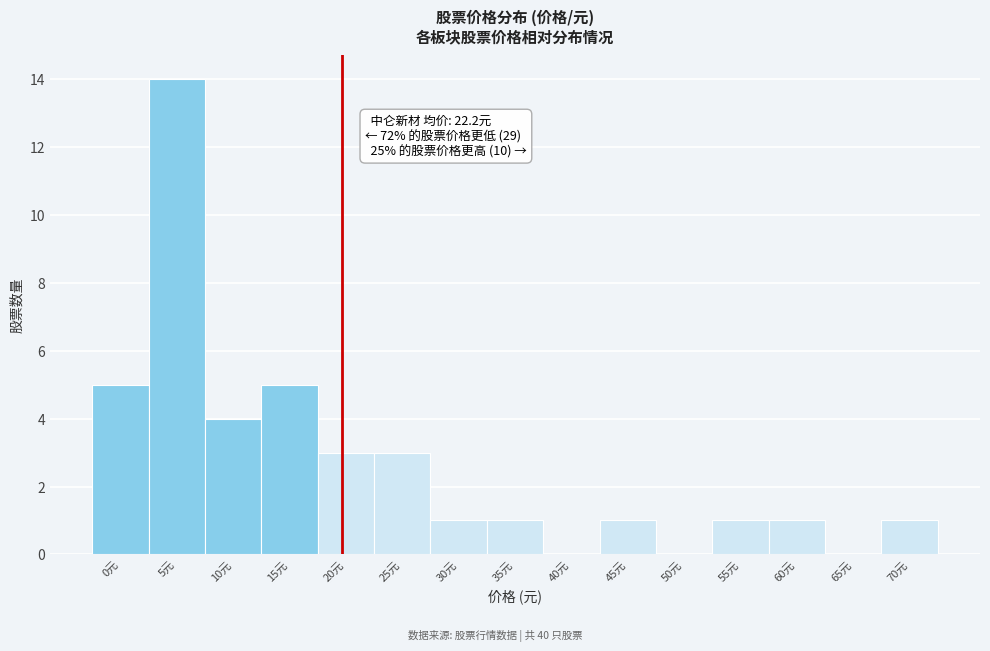

Reading left to right, what are all the values shown in this chart?

0元=5	5元=14	10元=4	15元=5	20元=3	25元=3	30元=1	35元=1	40元=0	45元=1	50元=0	55元=1	60元=1	65元=0	70元=1